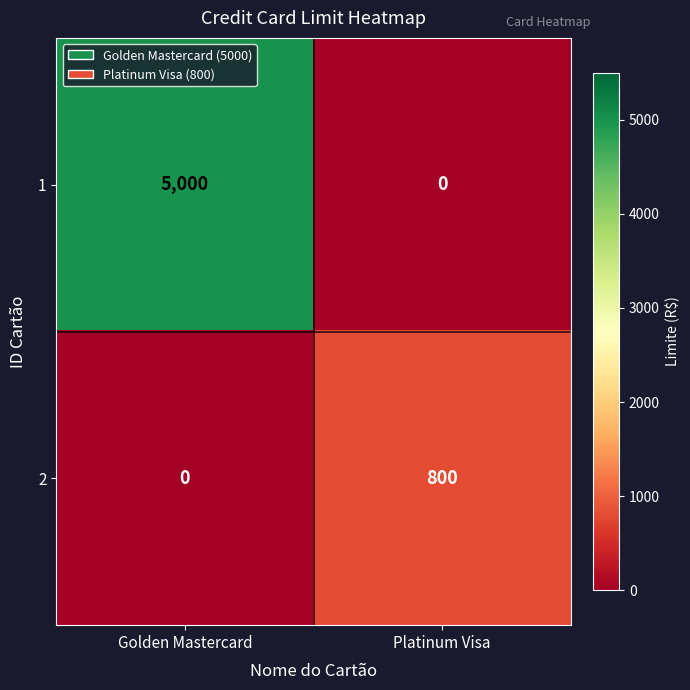

At how many categories does at least one series exceed 2363?

1